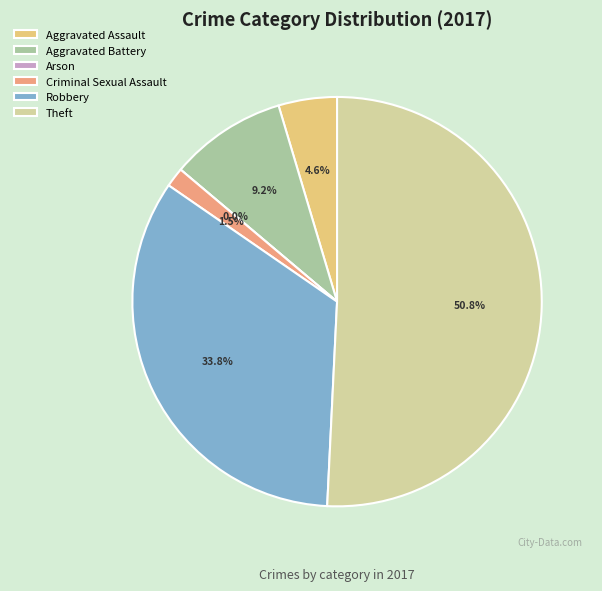

How much of the chart is everything except Aggravated Assault?

95.4%